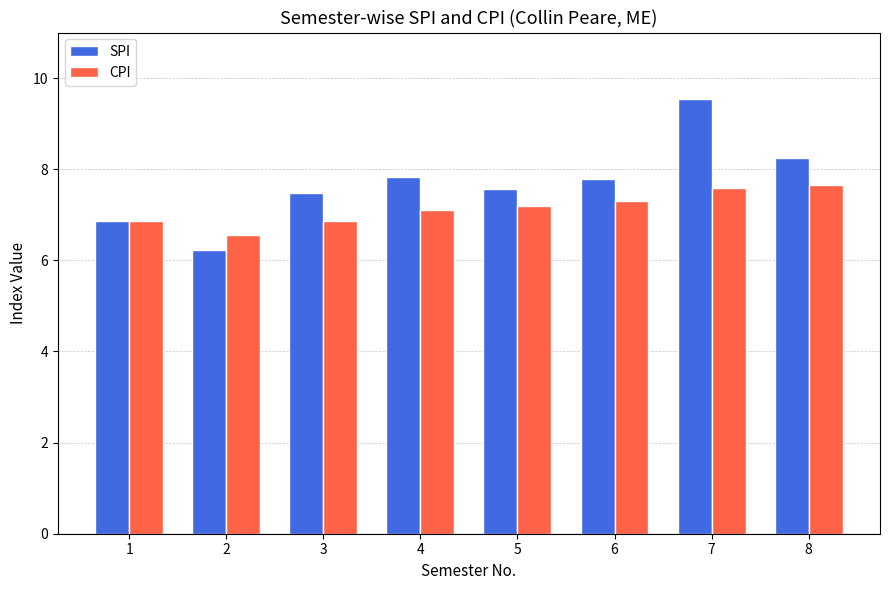

What is the minimum value shown in the chart?

6.2